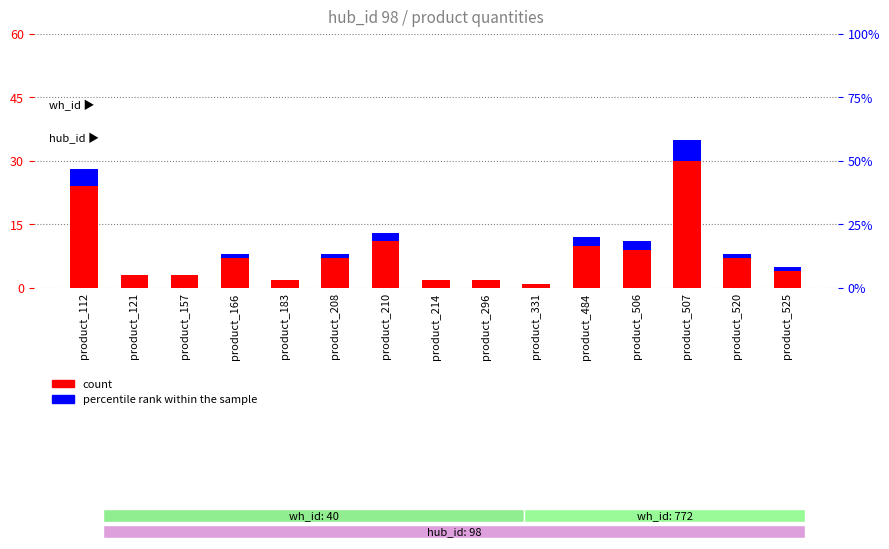

How many values in the percentile rank within the sample series are below 1?

6